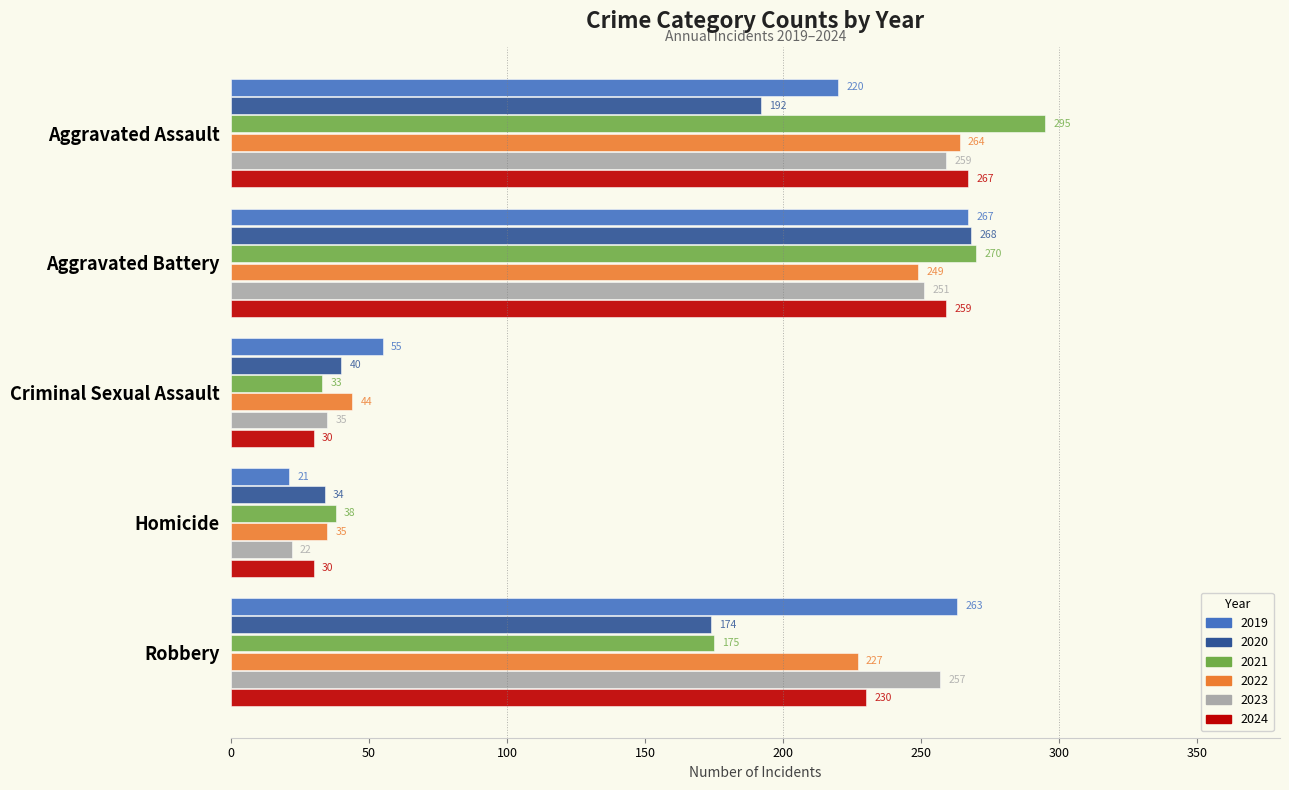

At which label is 2022 closest to 149?

Robbery